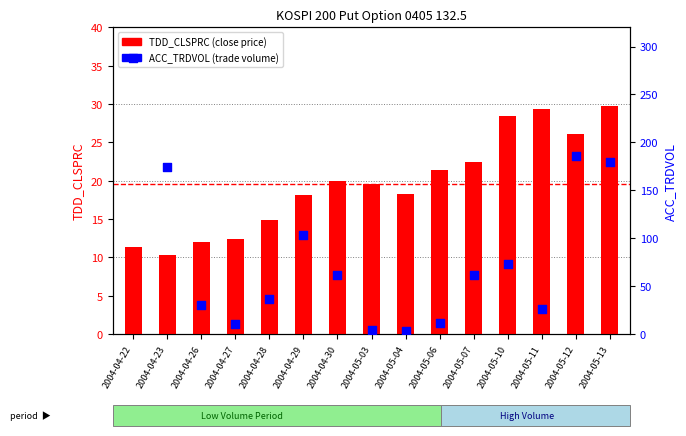

At which category is the sum across all series the highest?

2004-04-22